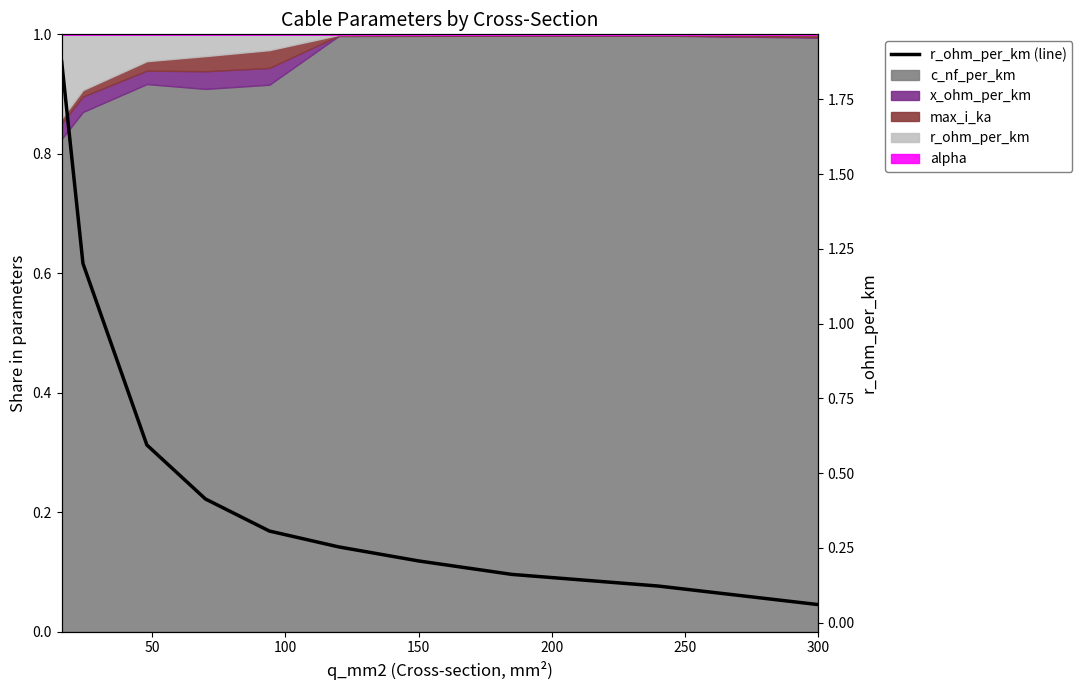

What is the average value?

0.5